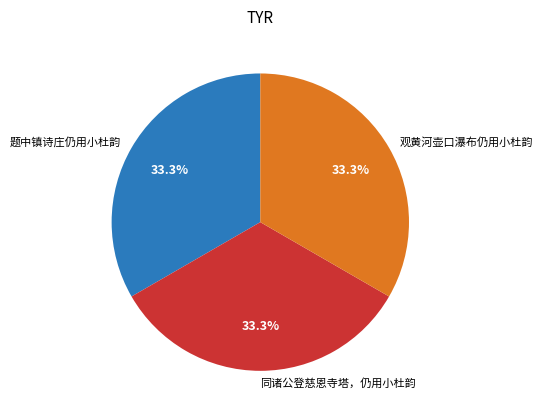

What is the total percentage of 题中镇诗庄仍用小杜韵 and 同诸公登慈恩寺塔，仍用小杜韵?

66.7%